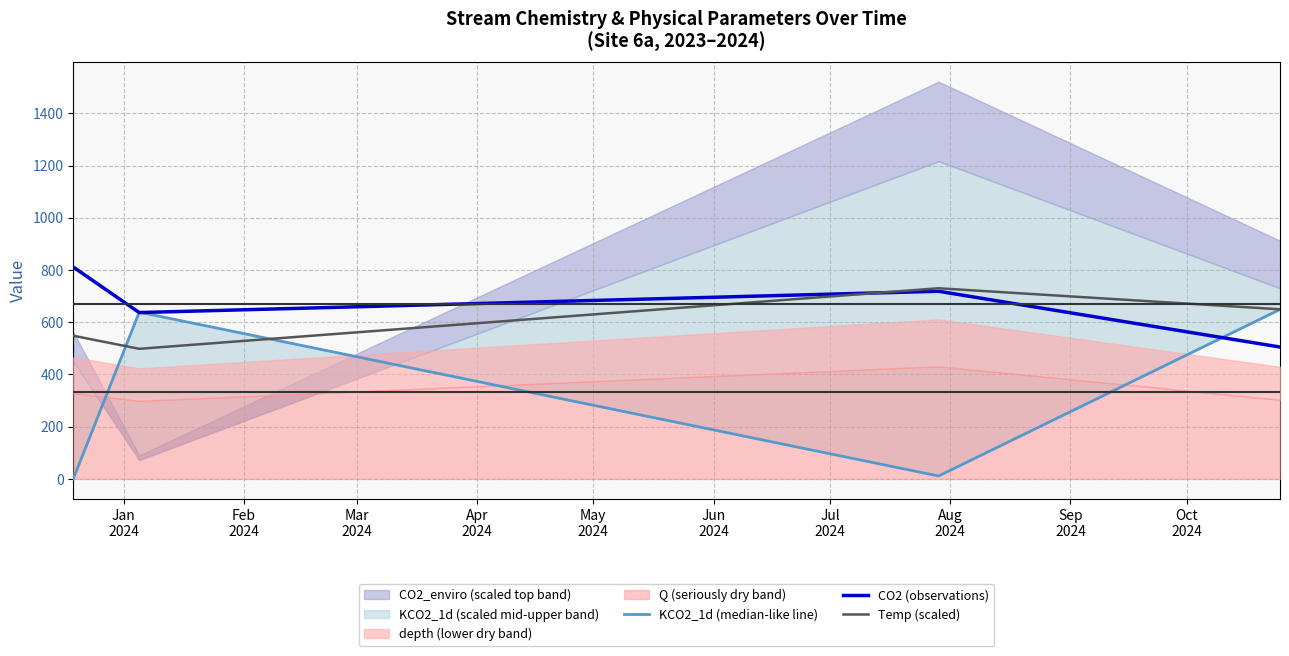

How many intersections are there between KCO2_1d (median-like line) and CO2 (observations)?

3